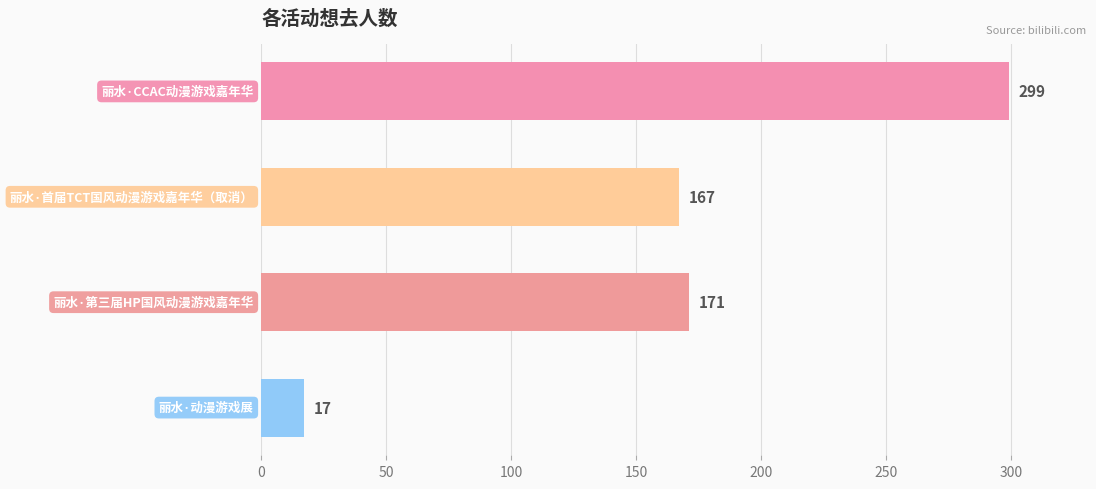

What is the sum of all values?

654